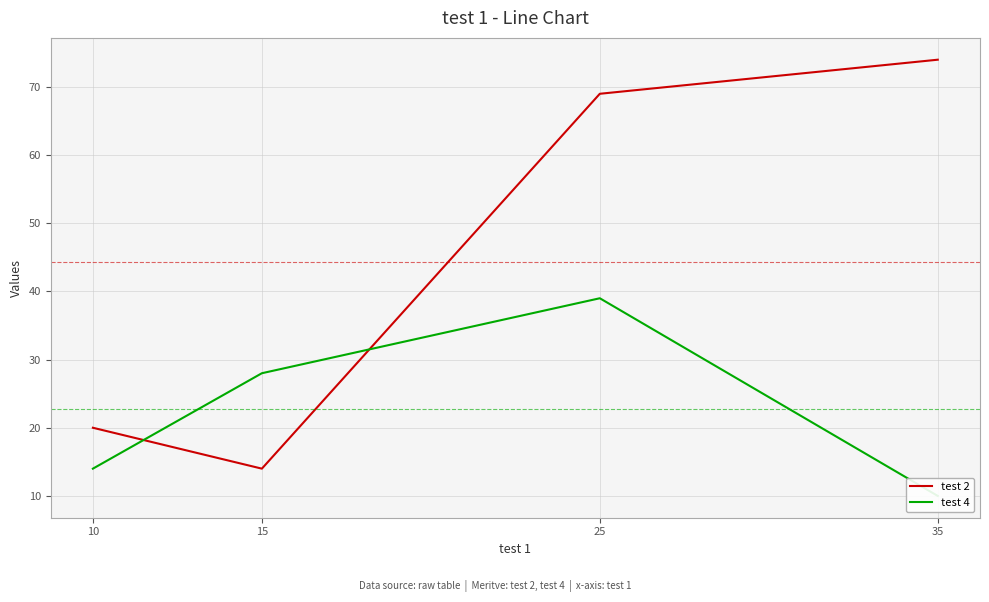

At which label does test 4 first exceed 28?

25